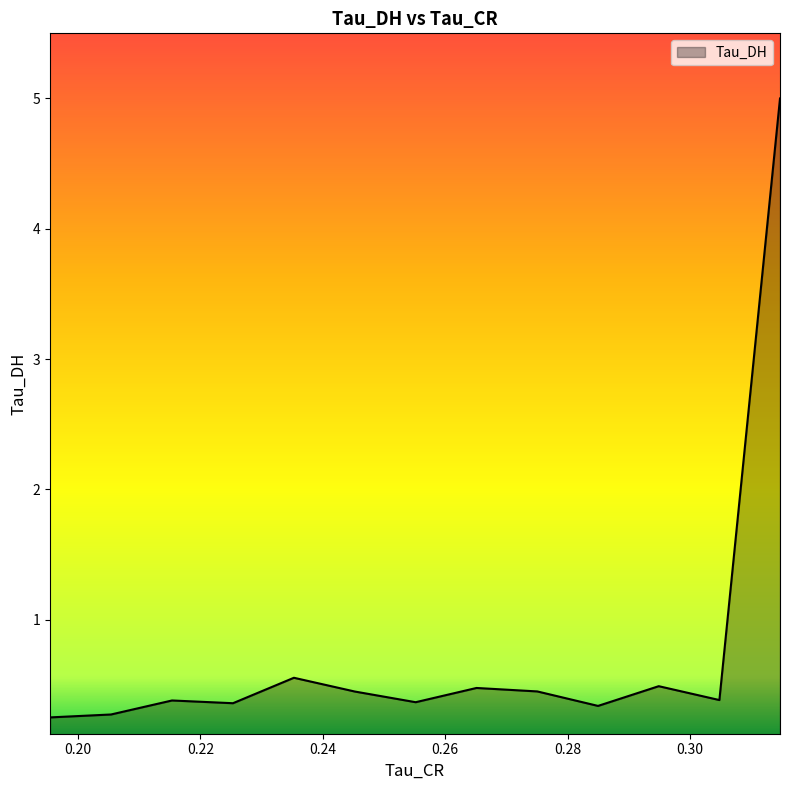

How many interior local valleys (lower than both neighbors) does the data have?

4